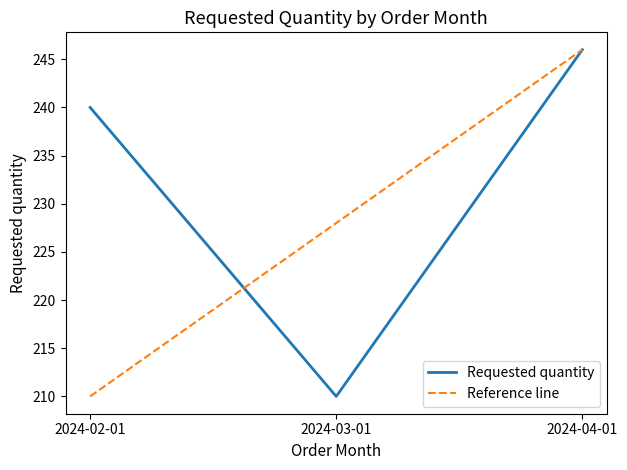

At which category is the sum across all series the highest?

2024-04-01